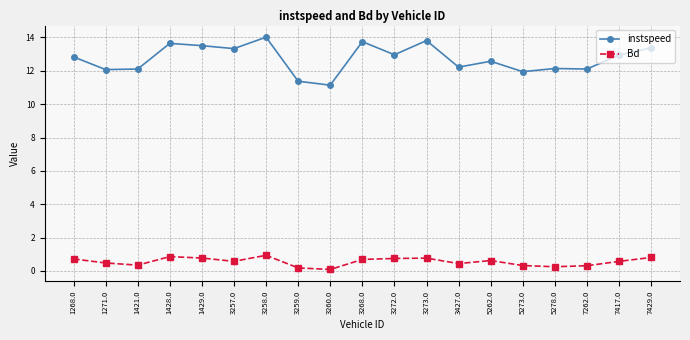

True or false: instspeed and Bd cross at least once.

False